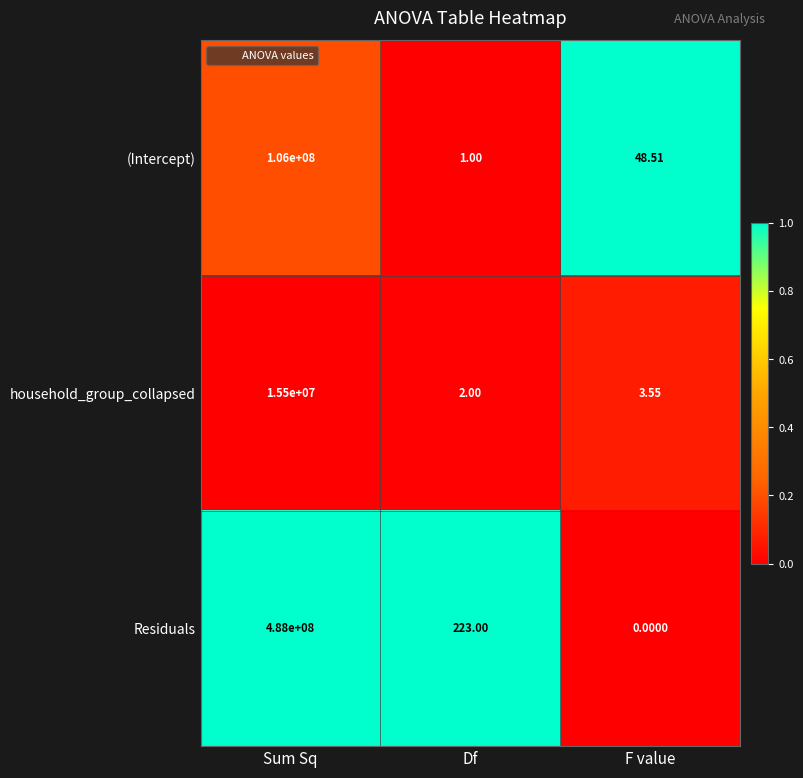

Which category has the lowest value in the (Intercept) series?

Df